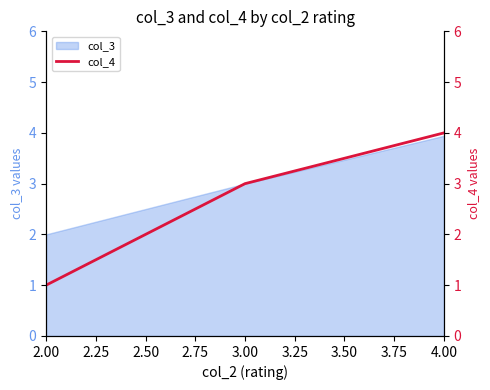

At which label does col_3 reach its peak?

4.00